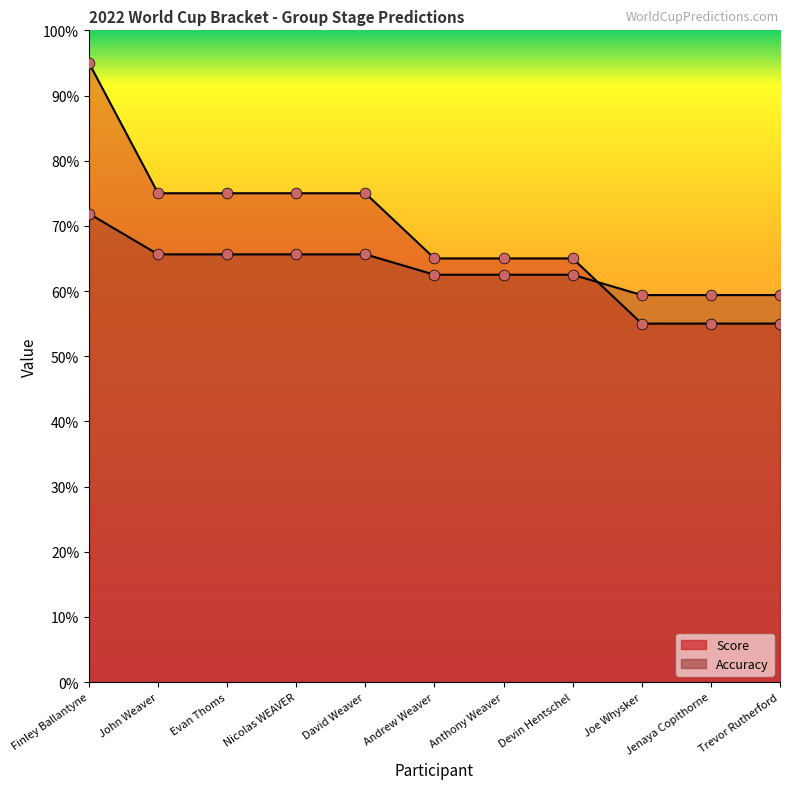

Which series reaches the minimum Y coordinate?

Score